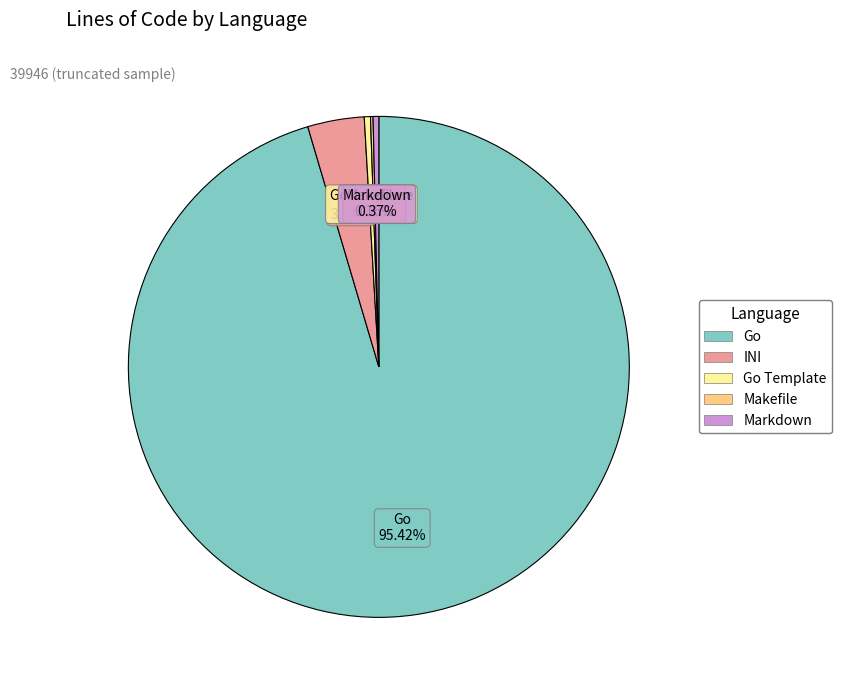

Is there any slice that represents more than half of the pie?

Yes